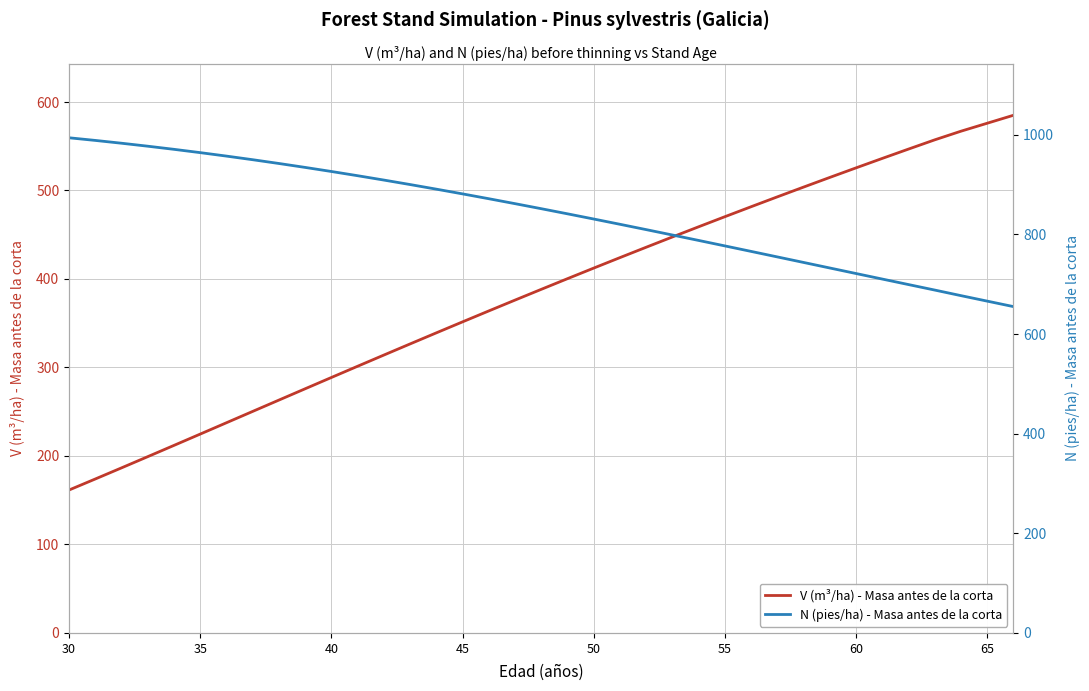

True or false: V (m³/ha) - Masa antes de la corta has a value of 470.4 at 55.

True